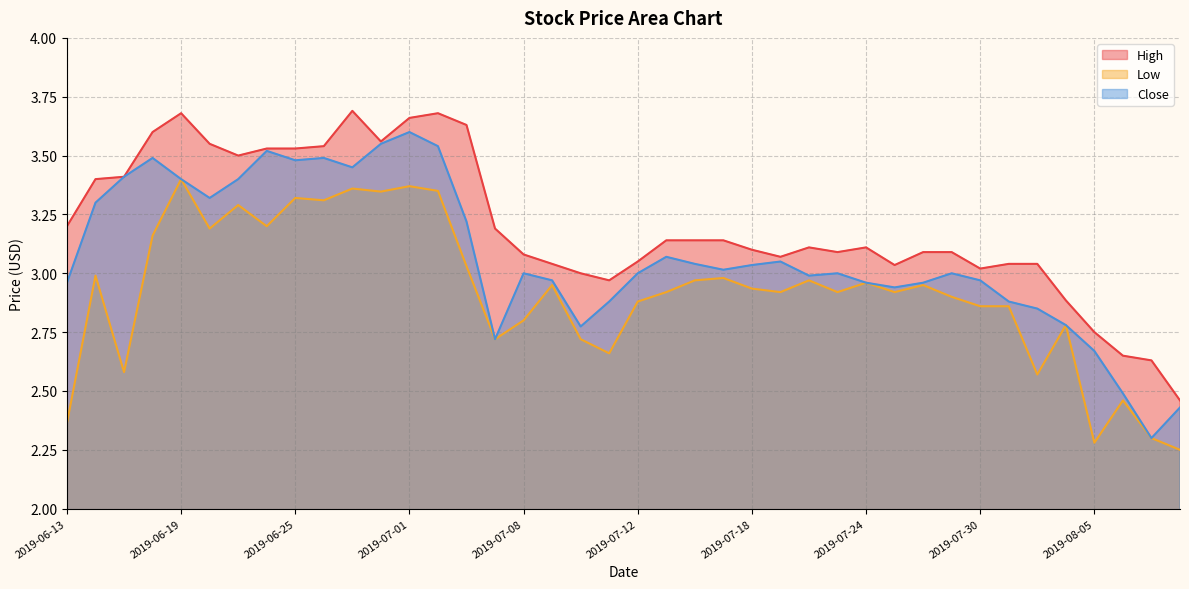

Is the value of Close at 2019-08-01 greater than the value of High at 2019-07-10?

No